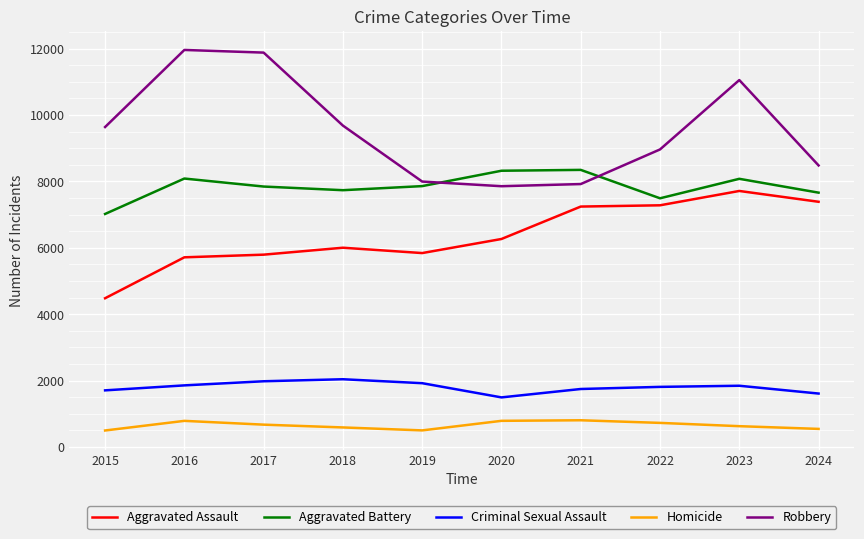

Does the chart display data point markers on the line(s)?

No